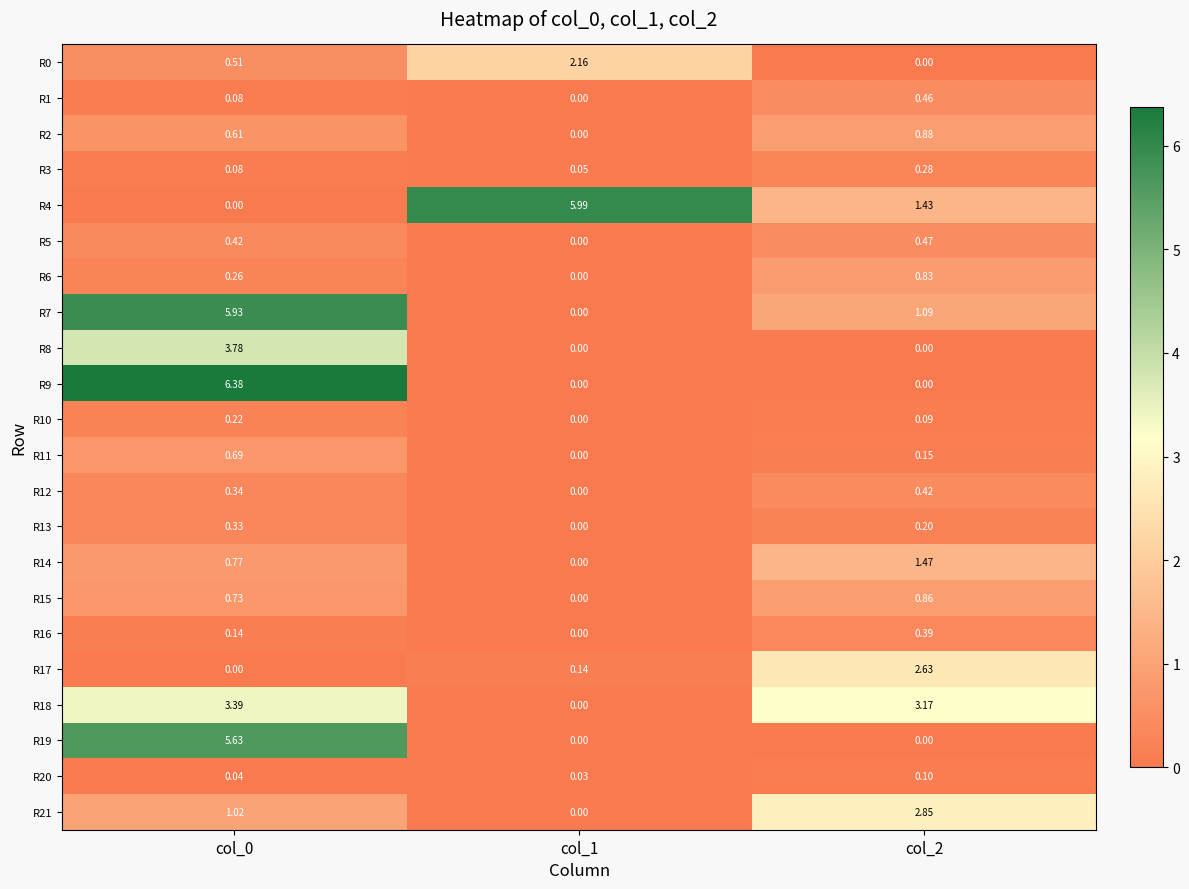

List the series in order of their peak value, highest first.

R9, R4, R7, R19, R8, R18, R21, R17, R0, R14, R2, R15, R6, R11, R5, R1, R12, R16, R13, R3, R10, R20